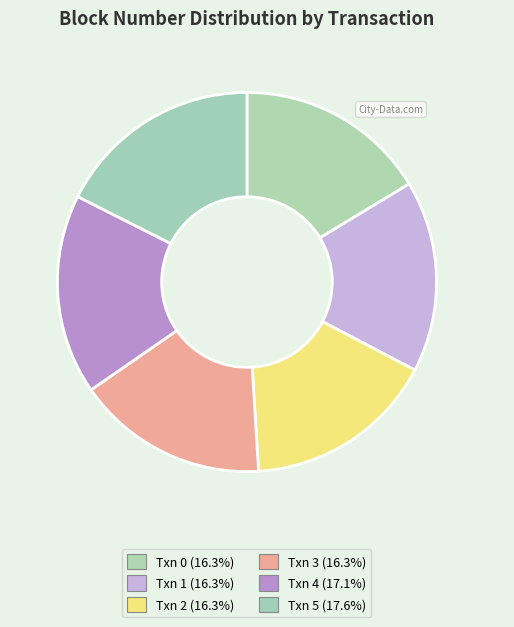

To the nearest percent, what is the difference between the largest and smallest slice percentages?

1%